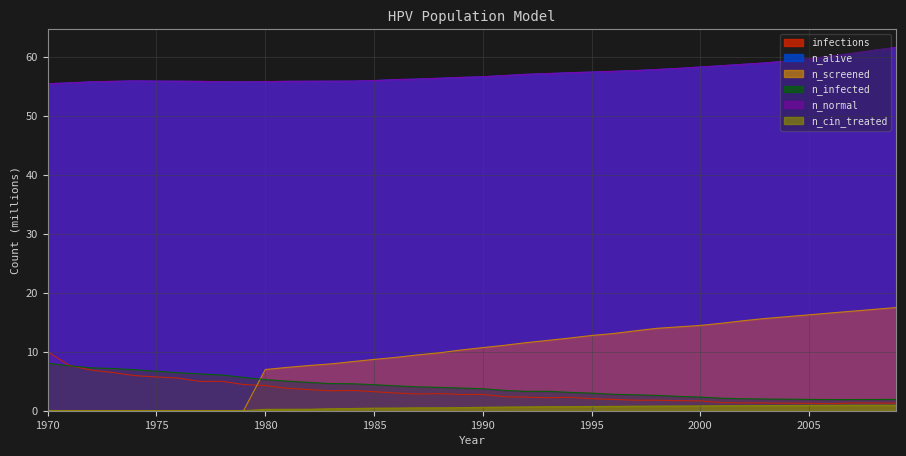

True or false: infections has more than 0 points higher than both neighbors.

True